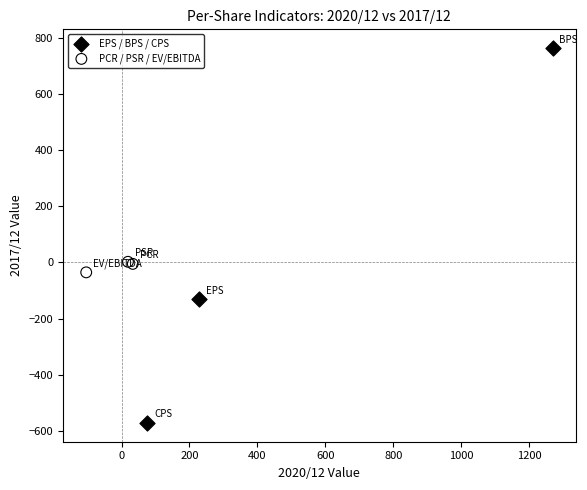

Which series reaches the minimum Y coordinate?

EPS / BPS / CPS